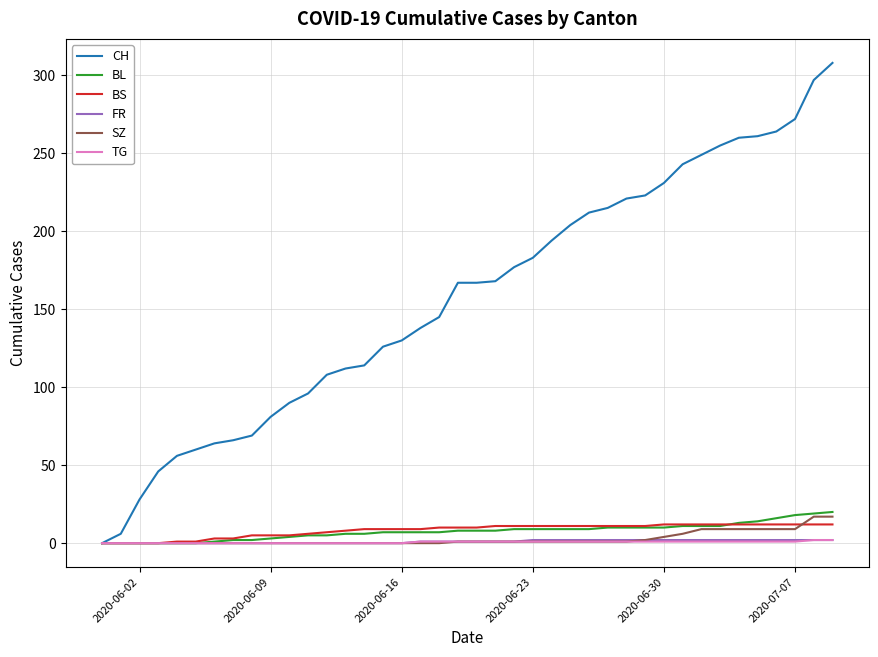

Which series has the largest range (max minus min)?

CH